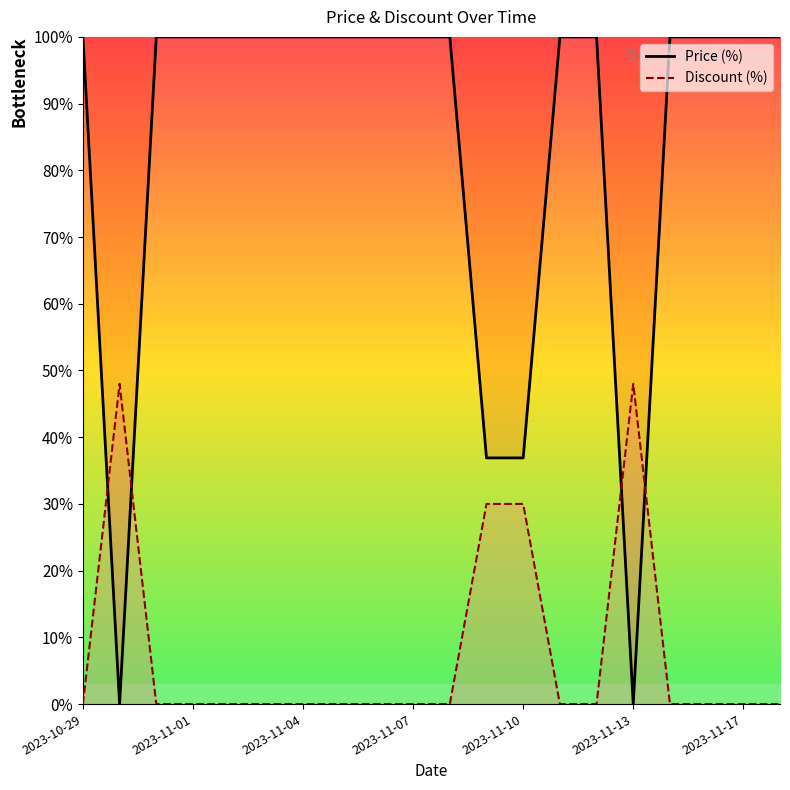

The value of Price (%) at 2023-11-10 is 51.2. True or false?

False